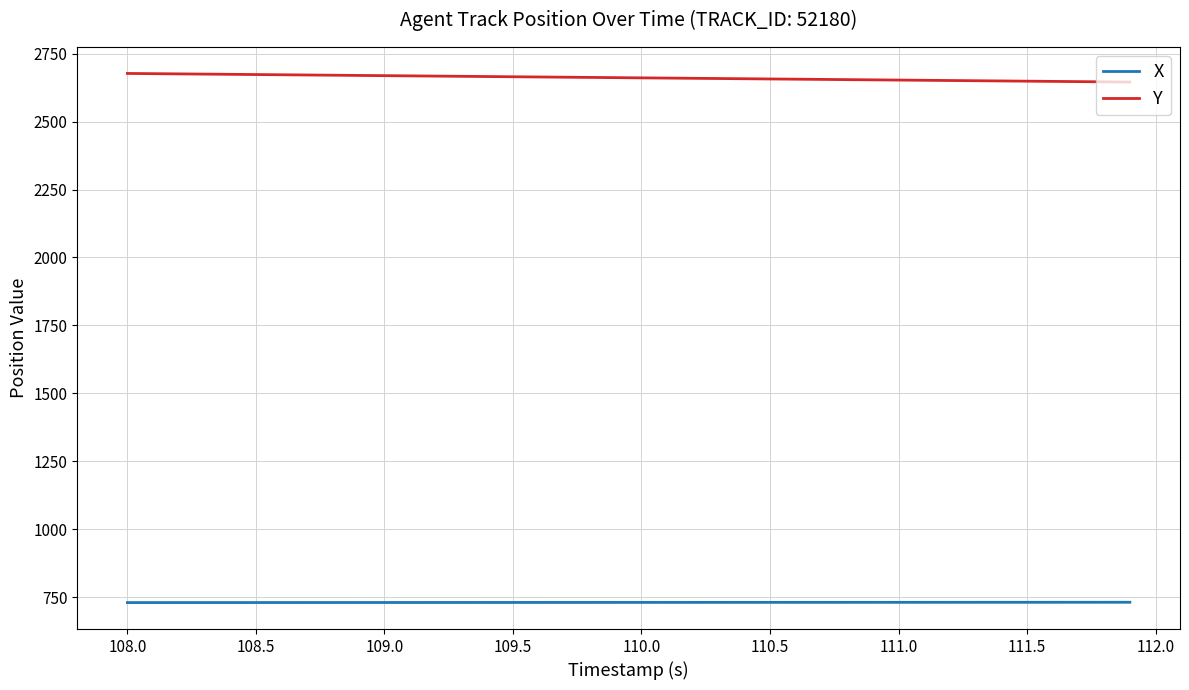

How many categories are shown in the chart?

40